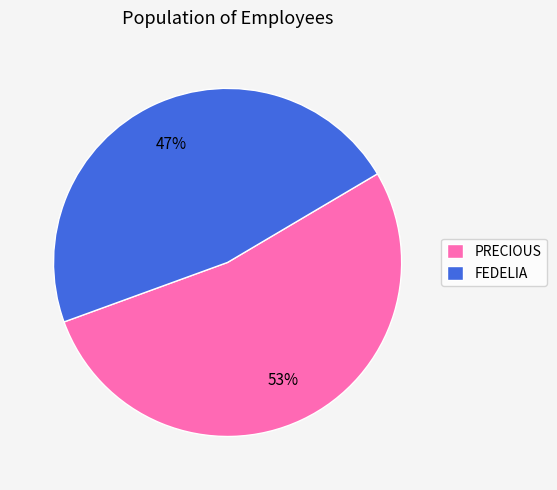

Is there any slice that represents more than half of the pie?

Yes